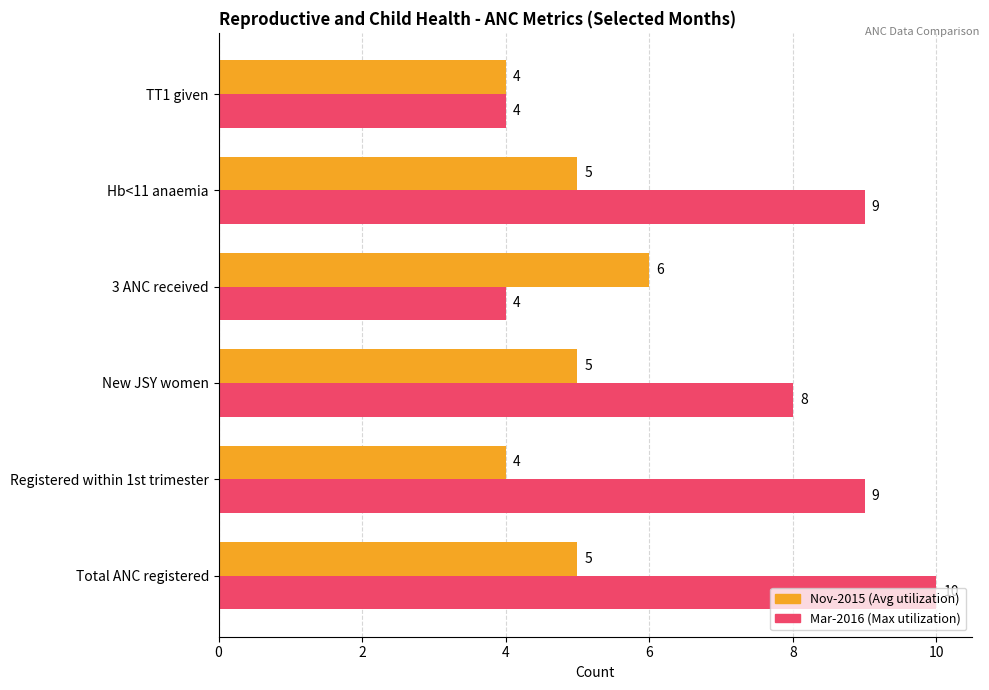

What is the spread (max minus min) of values at Registered within 1st trimester?

5